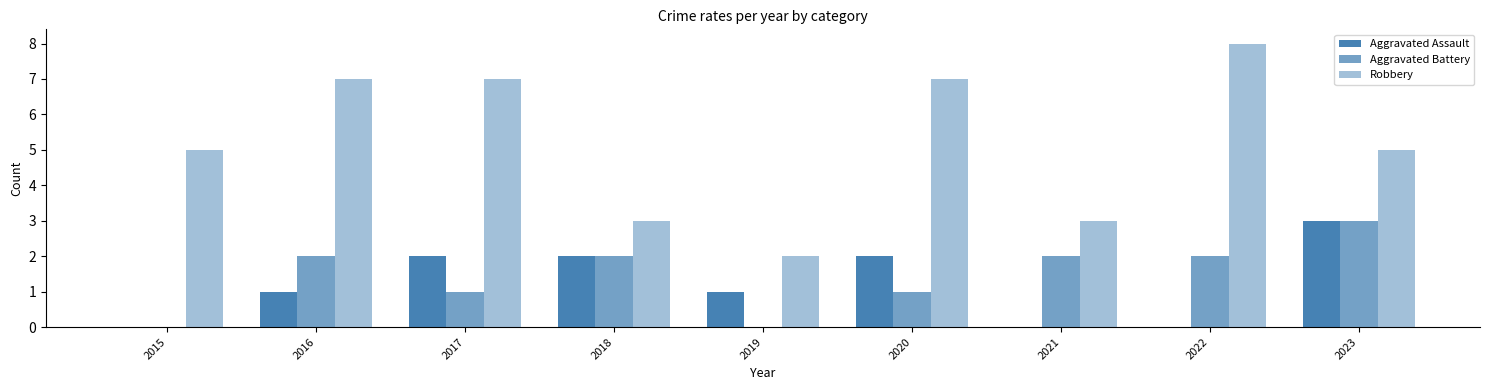

At 2021, list the series in order from smallest to largest.

Aggravated Assault, Aggravated Battery, Robbery